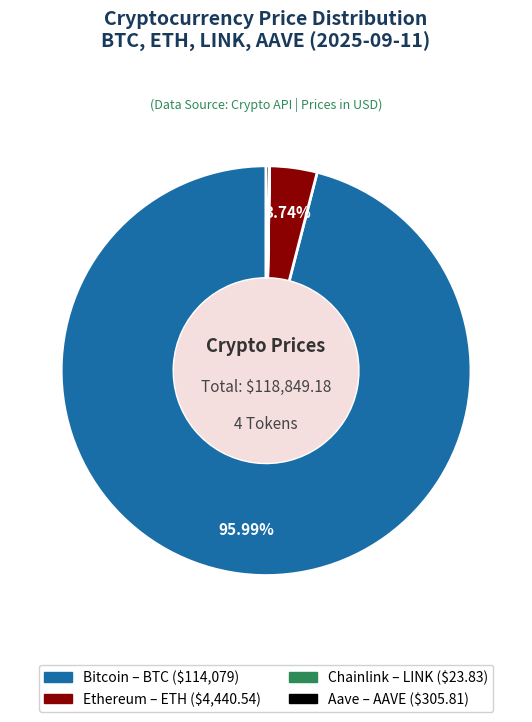

Does any single category account for the majority?

Yes